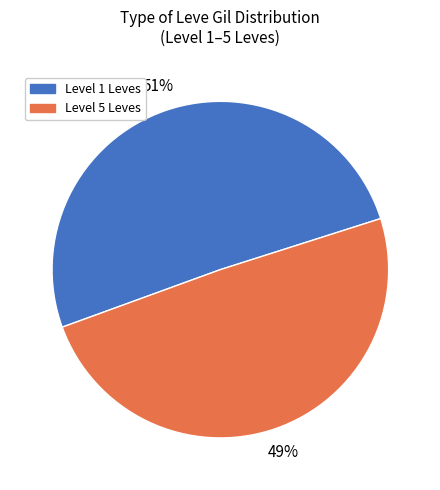

To the nearest percent, what is the average slice percentage?

50%